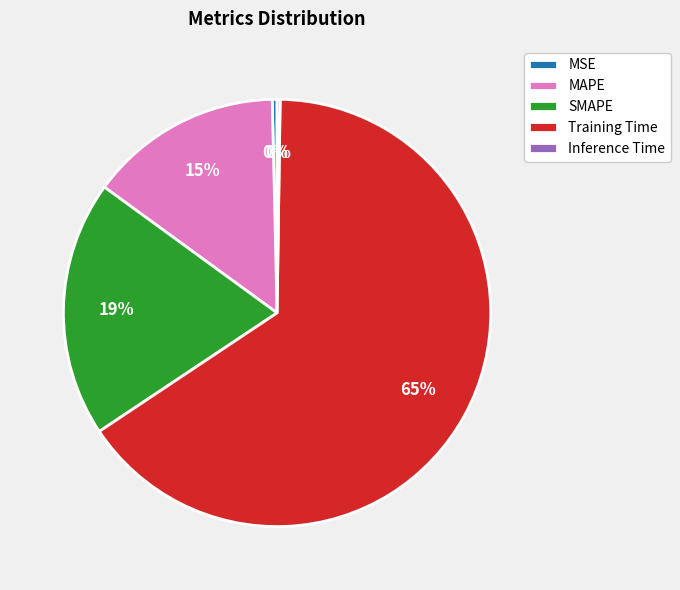

To the nearest percent, what is the average slice percentage?

20%